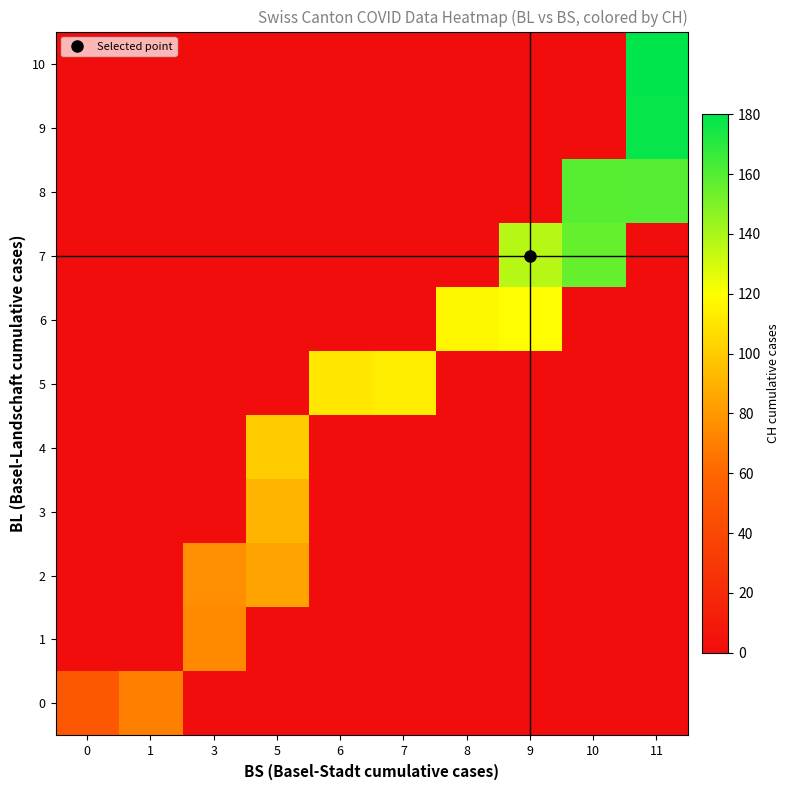

At how many categories does at least one series exceed 121?

3